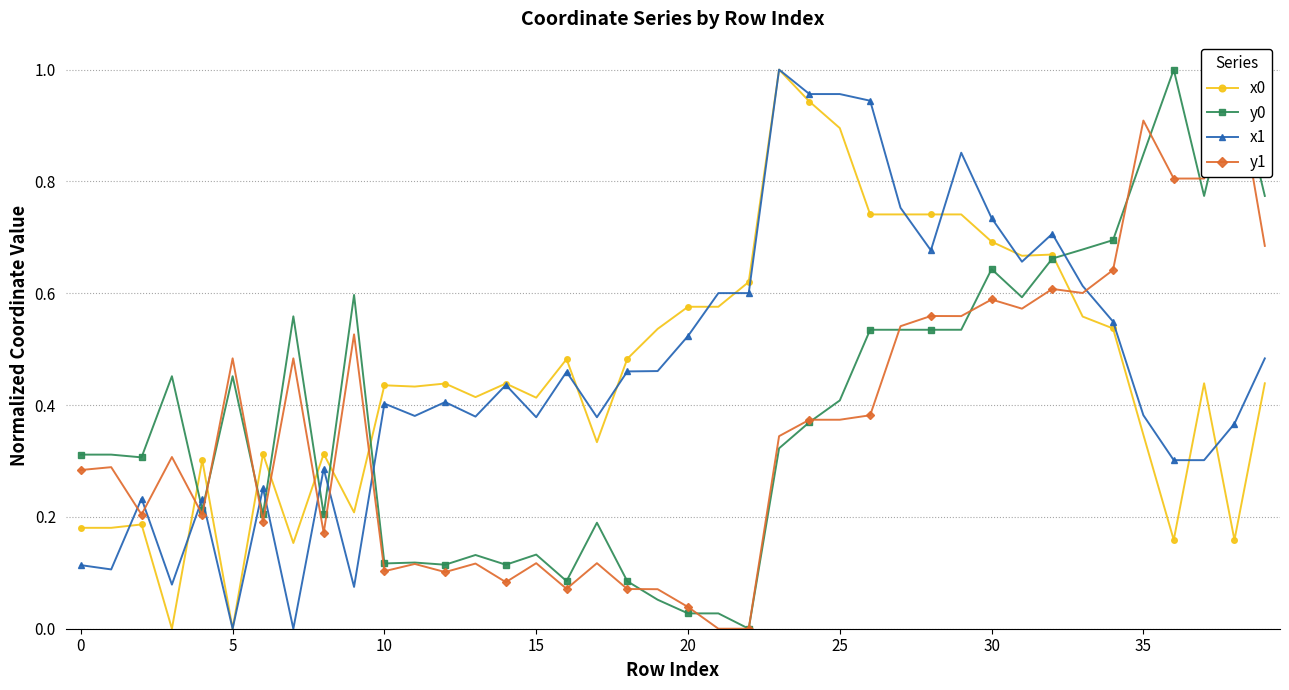

What is the value of the y1 point at the 14th from the left?

0.1